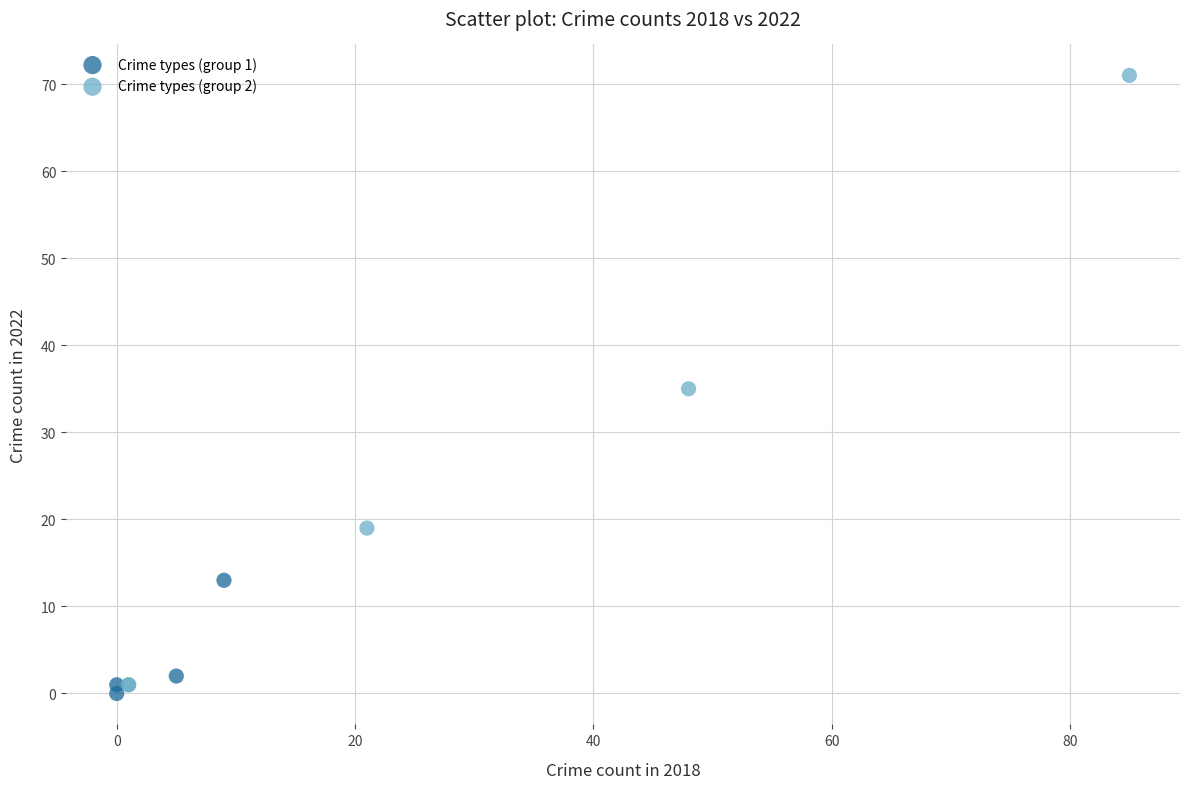

Which series reaches the minimum Y coordinate?

Crime types (group 1)